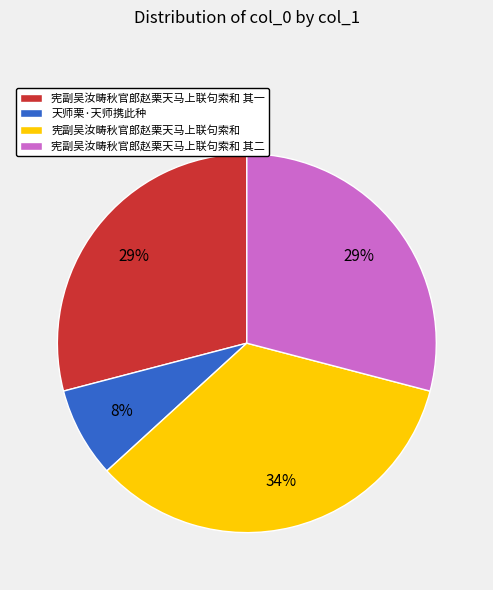

To the nearest percent, what is the combined percentage of 宪副吴汝畴秋官郎赵栗天马上联句索和 其二 and 宪副吴汝畴秋官郎赵栗天马上联句索和 其一?

58%